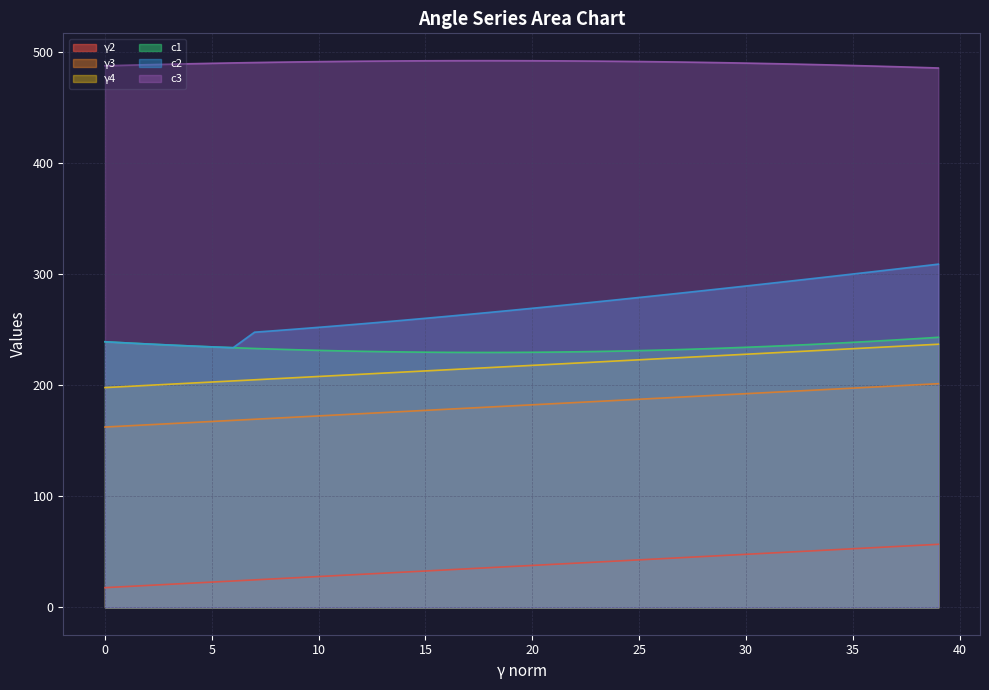

Where does the γ3 series first go above 182?

20